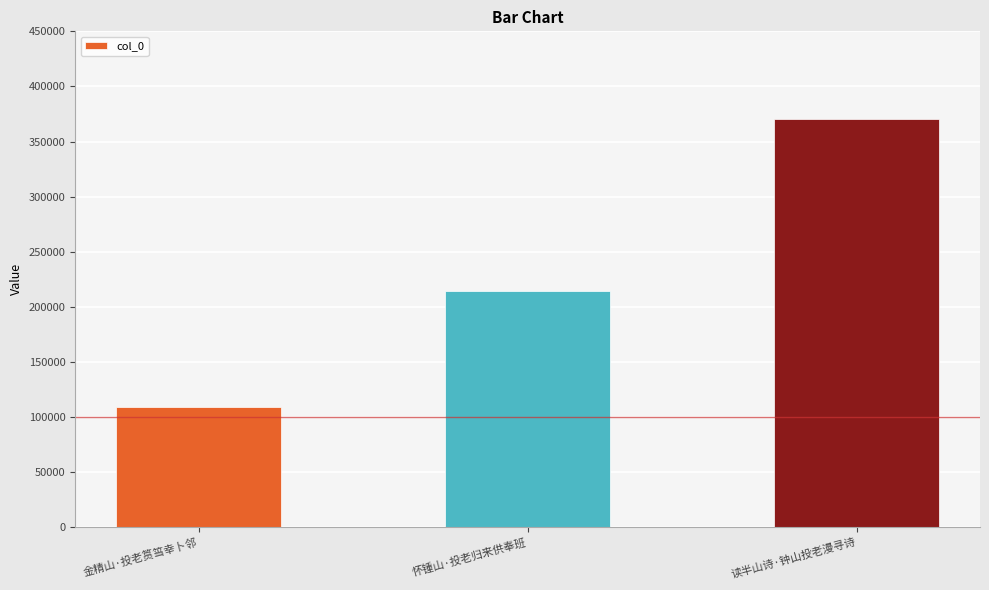

Where is the data nearest to the value 240019?

怀锺山·投老归来供奉班